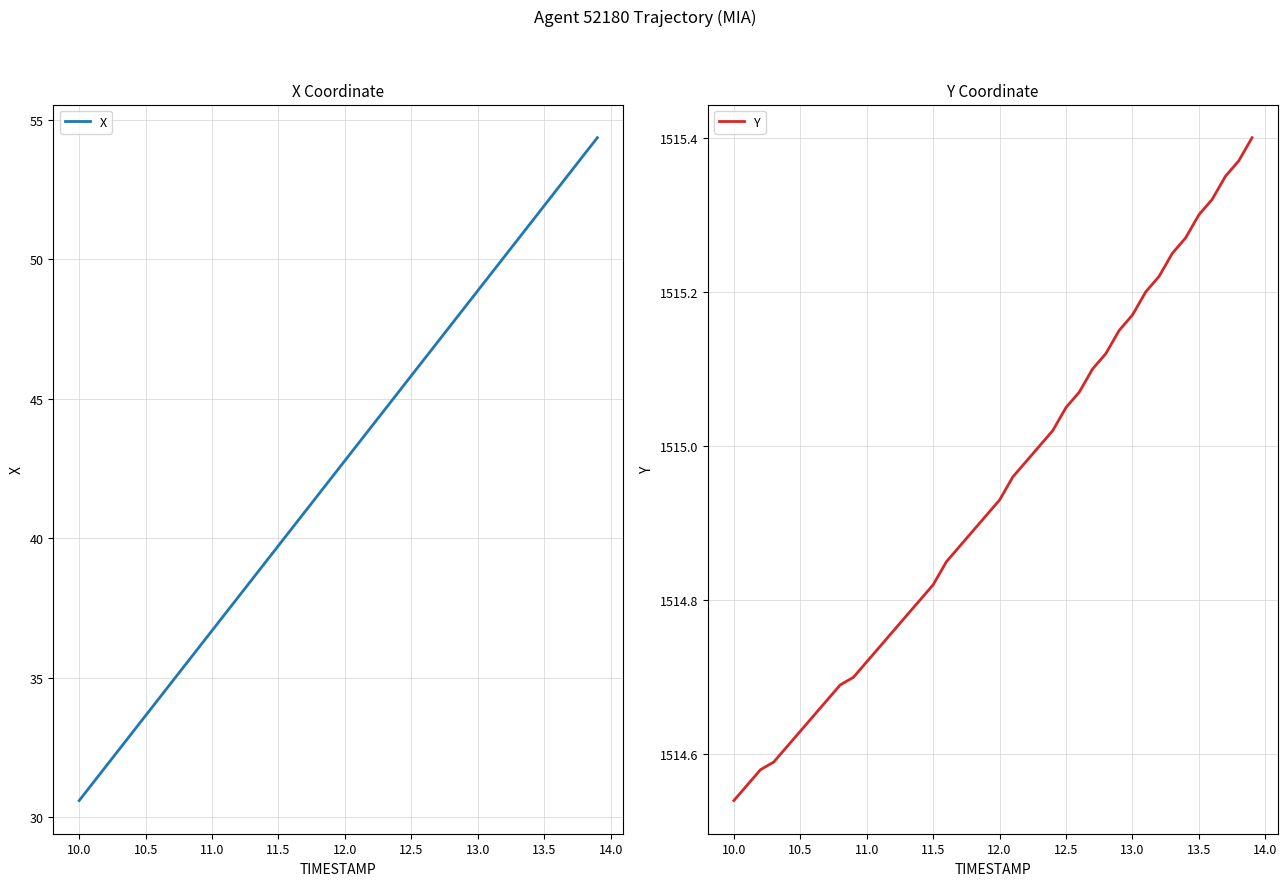

What is the smallest value displayed?

30.6